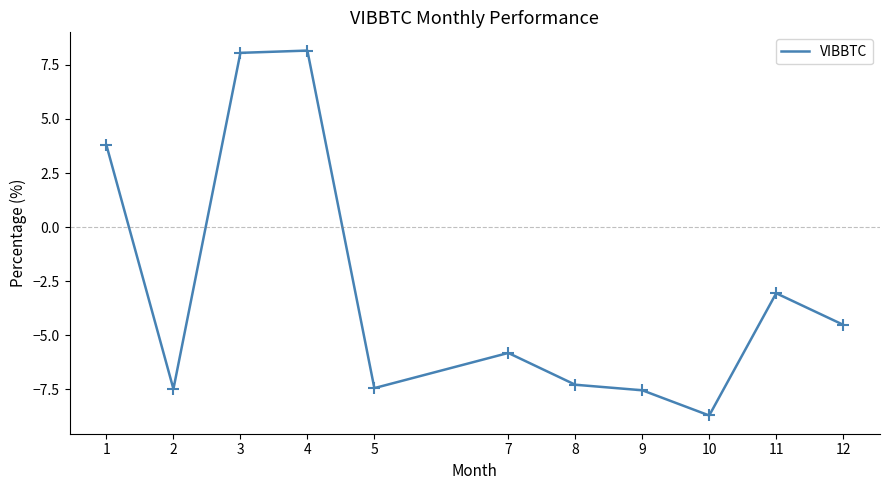

Between 7 and 3, which is larger?

3